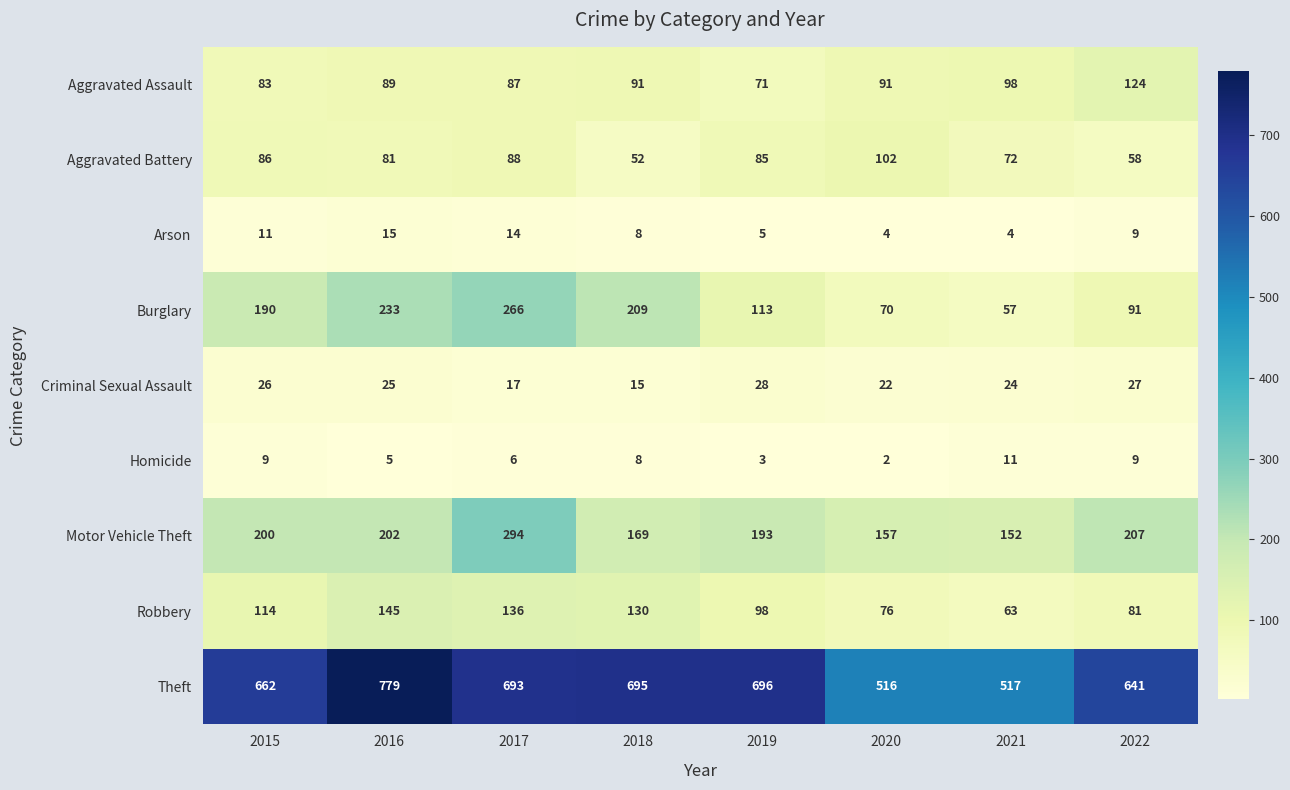

What is the difference between the highest and lowest values at 2022?

632